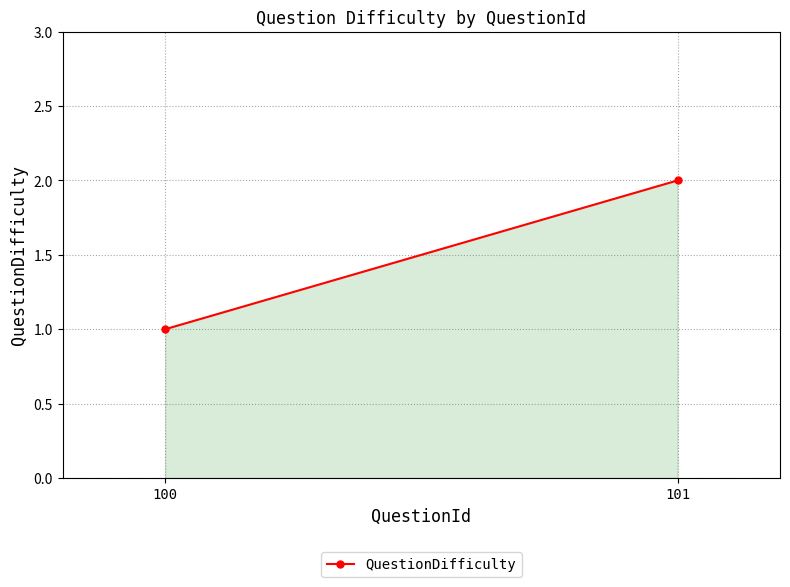

The value at 101 is 1. True or false?

False